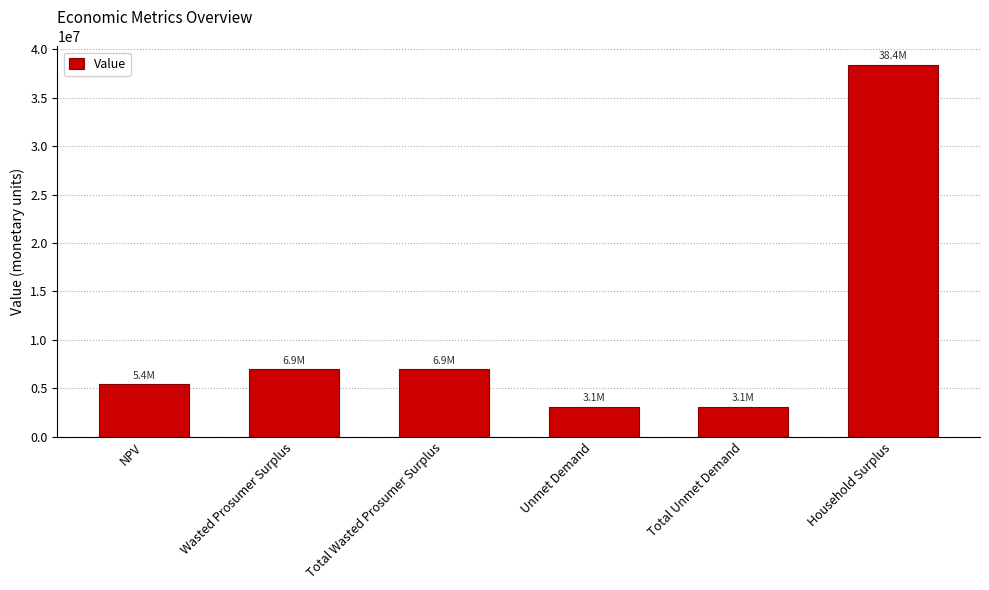

Is it true that the value at Wasted Prosumer Surplus is 6940849.2?

True